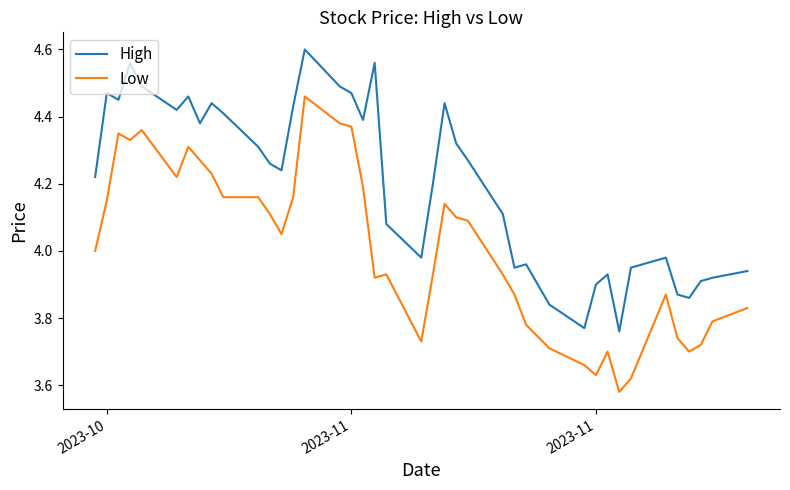

List the series in order of their peak value, lowest first.

Low, High